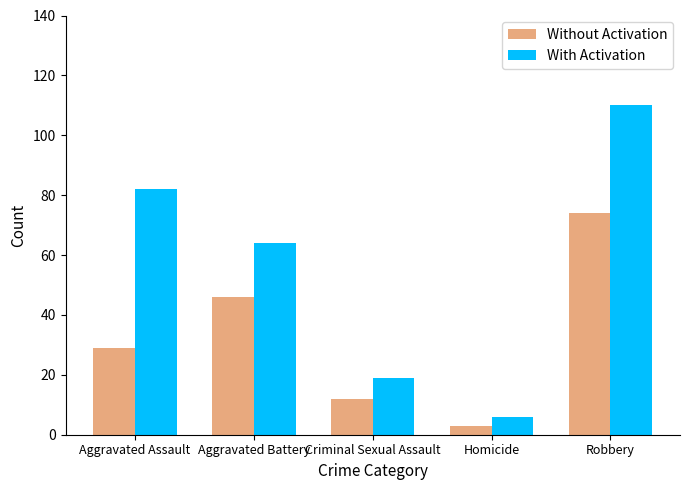

How many bars are there in total?

10